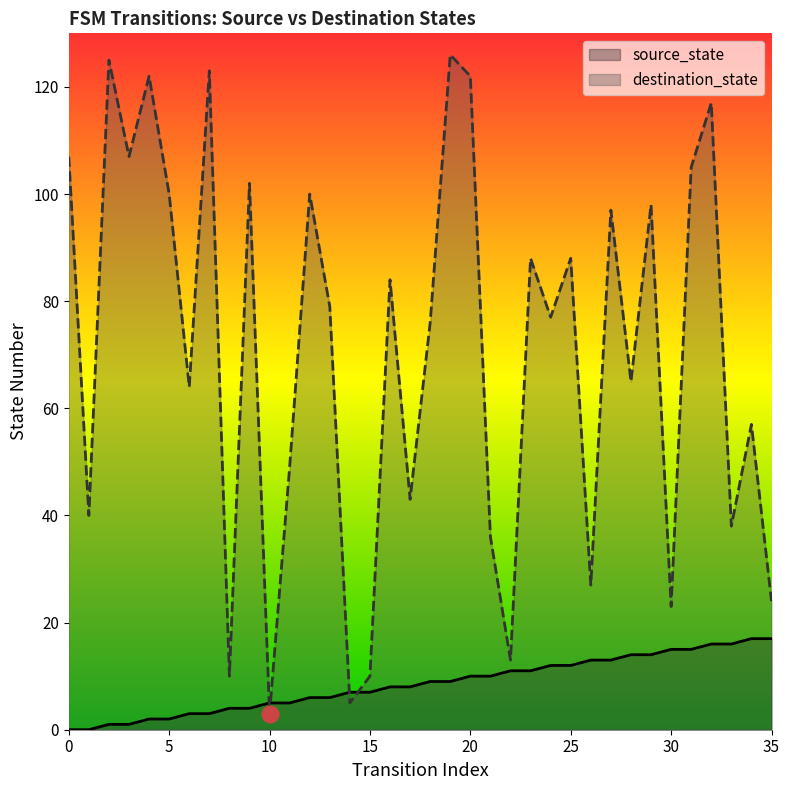

List the series in order of their peak value, highest first.

destination_state, source_state